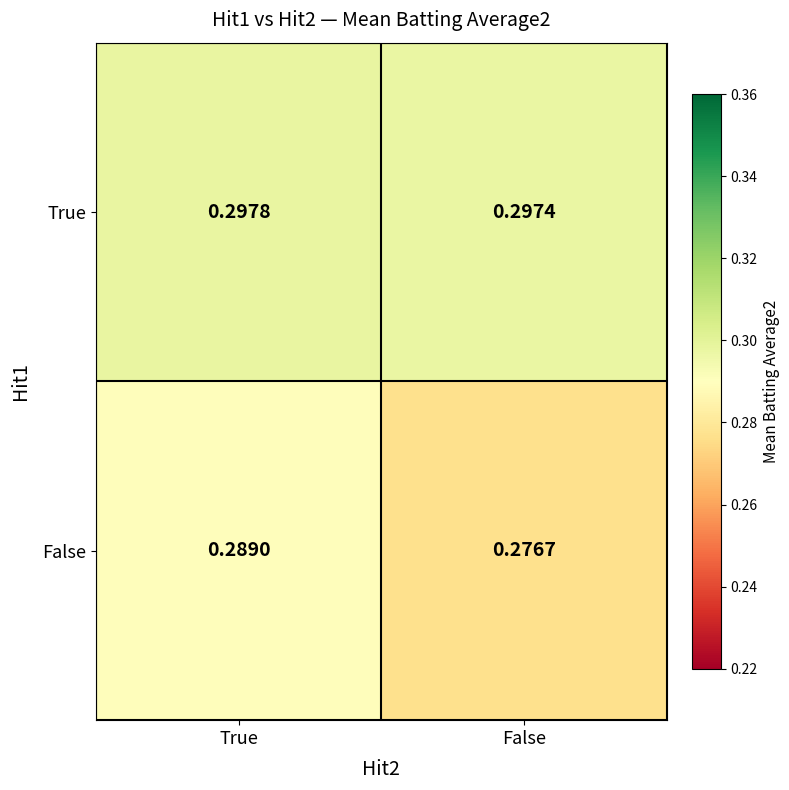

Which category has the lowest value across all series?

False